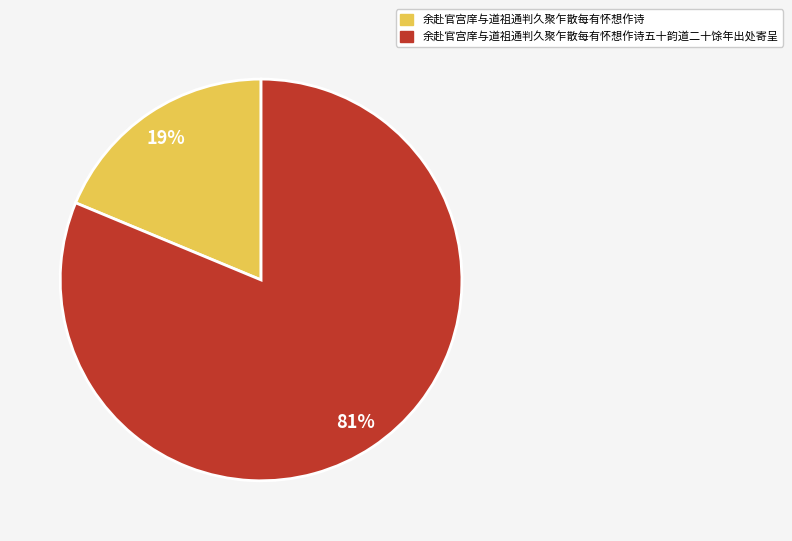

Which has a higher value, 余赴官宫庠与道祖通判久聚乍散每有怀想作诗五十韵道二十馀年出处寄呈 or 余赴官宫庠与道祖通判久聚乍散每有怀想作诗?

余赴官宫庠与道祖通判久聚乍散每有怀想作诗五十韵道二十馀年出处寄呈